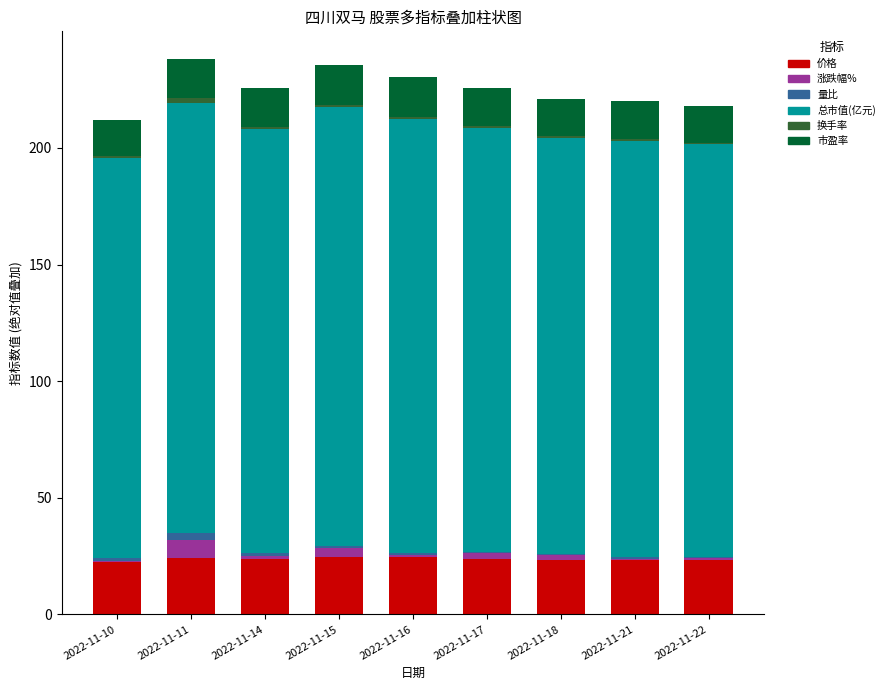

True or false: 价格 has a value of 23.8 at 2022-11-17.

True